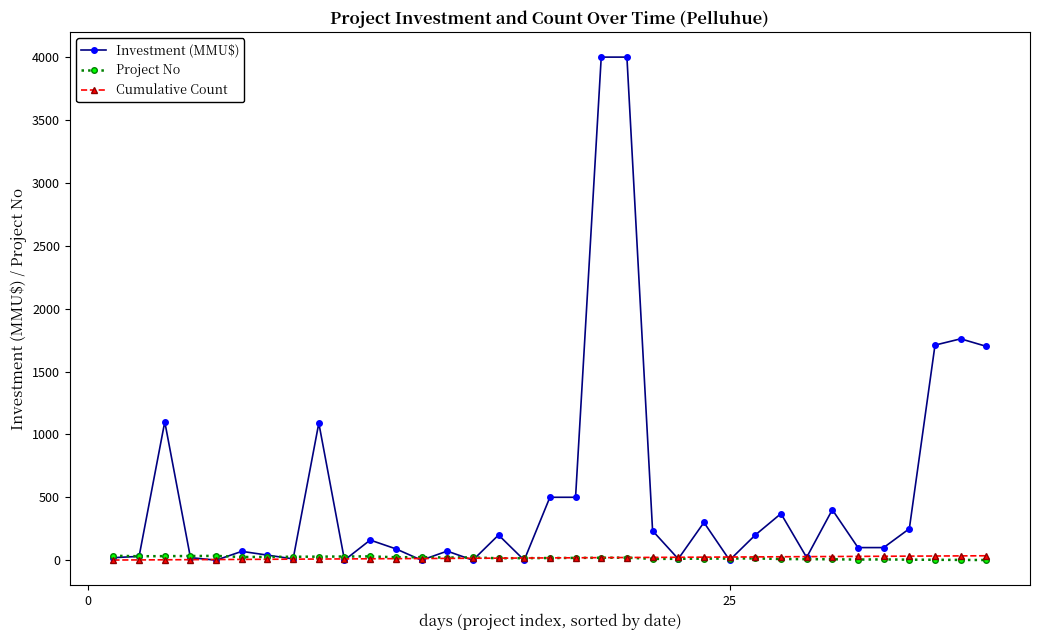

Which series has the largest total across all categories?

Investment (MMU$)